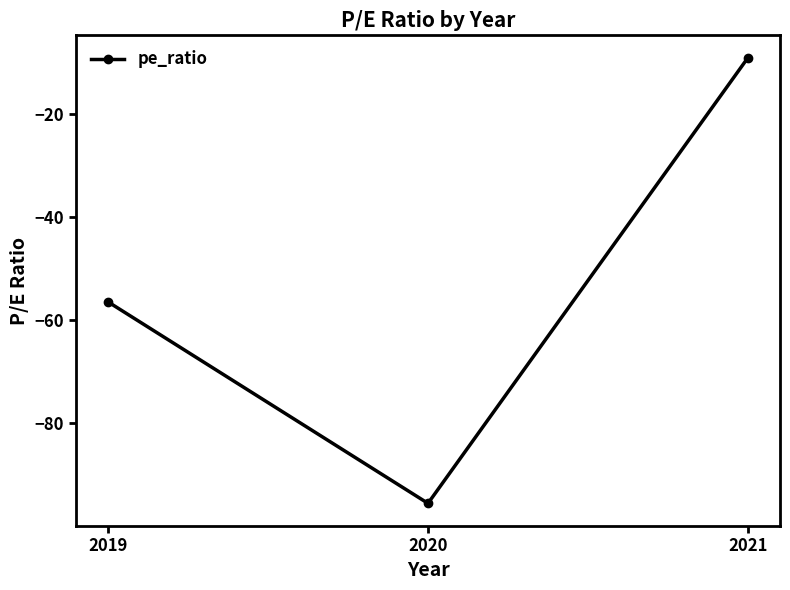

List the labels in order of value, largest first.

2021, 2019, 2020